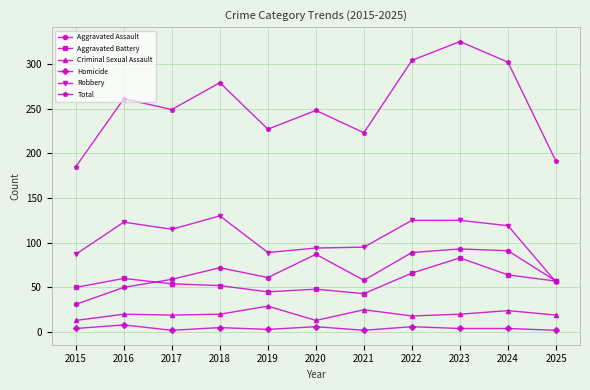

At 2023, list the series in order from largest to smallest.

Total, Robbery, Aggravated Assault, Aggravated Battery, Criminal Sexual Assault, Homicide